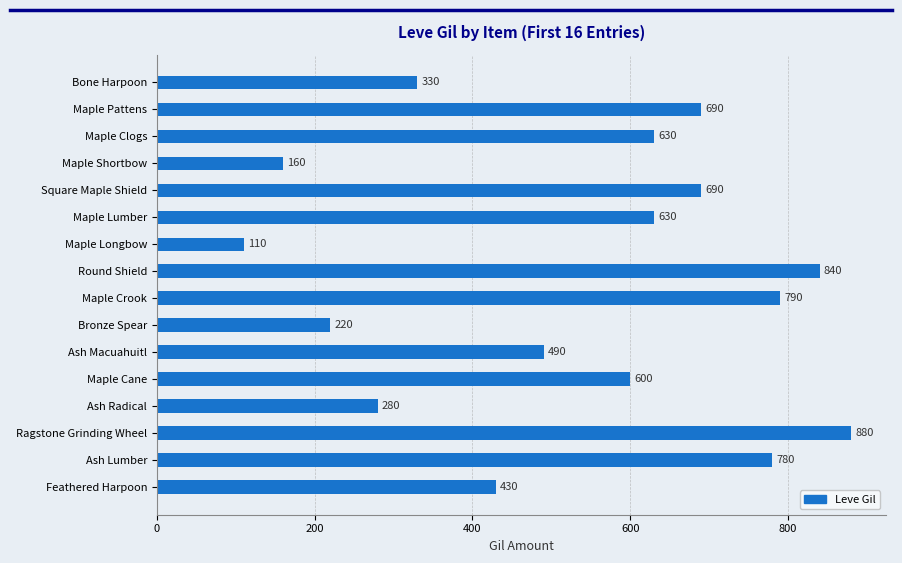

Reading top to bottom, what are all the values shown in this chart?

Bone Harpoon=330	Maple Pattens=690	Maple Clogs=630	Maple Shortbow=160	Square Maple Shield=690	Maple Lumber=630	Maple Longbow=110	Round Shield=840	Maple Crook=790	Bronze Spear=220	Ash Macuahuitl=490	Maple Cane=600	Ash Radical=280	Ragstone Grinding Wheel=880	Ash Lumber=780	Feathered Harpoon=430